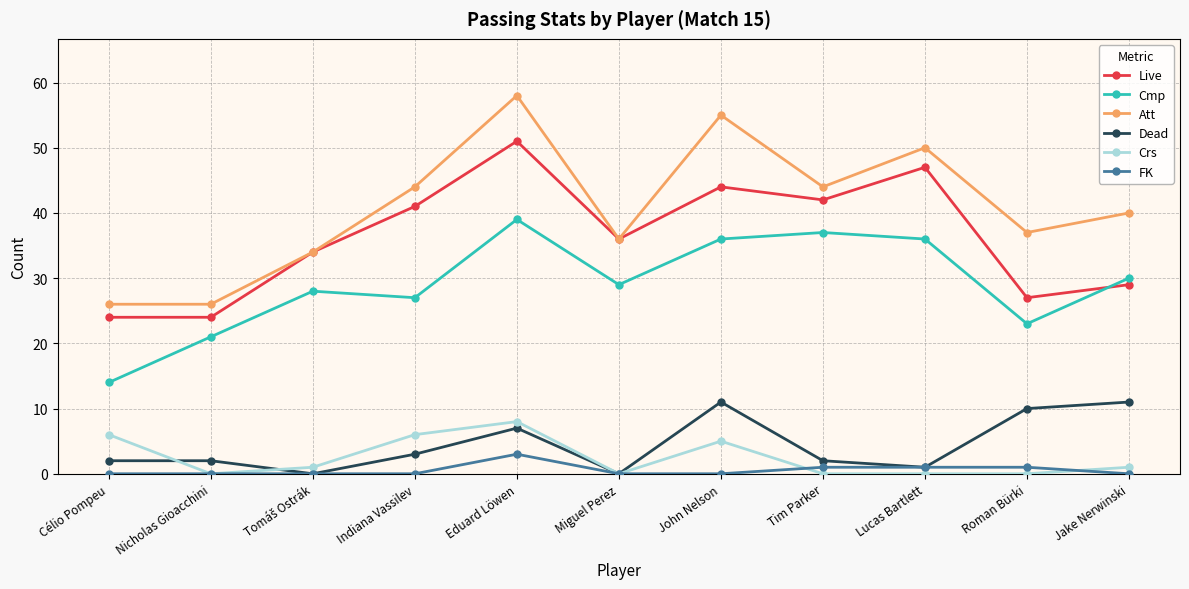

Count the Crs values in the range 0 to 6.

10